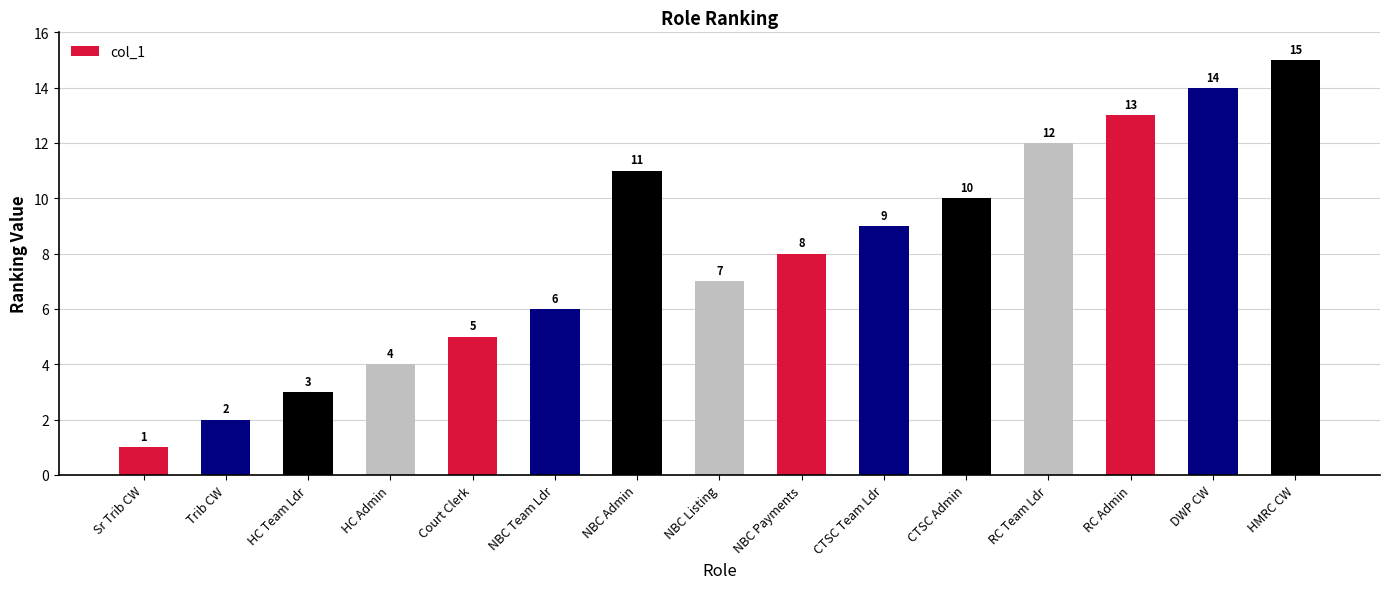

What is the sum of all values?

120